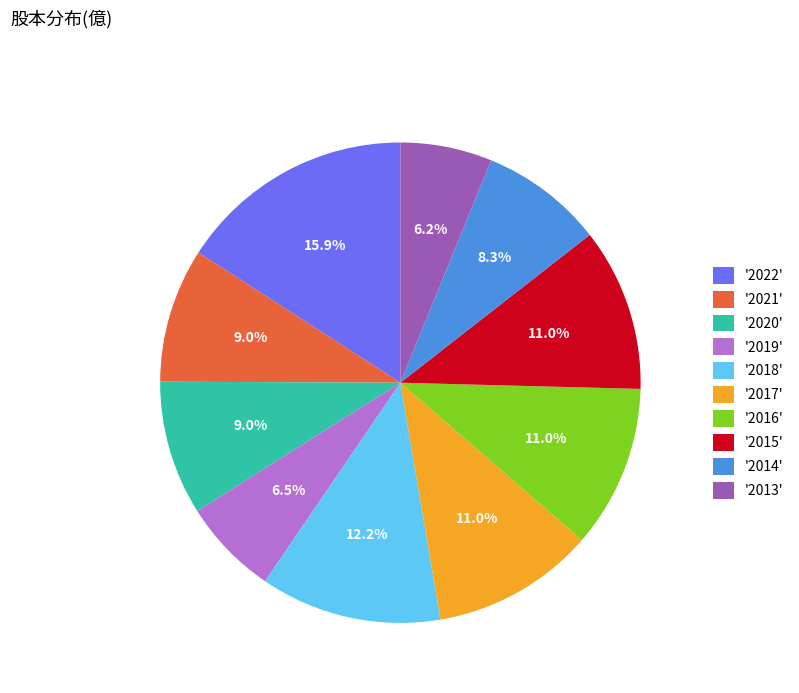

Does '2014' represent more than half of the total?

No